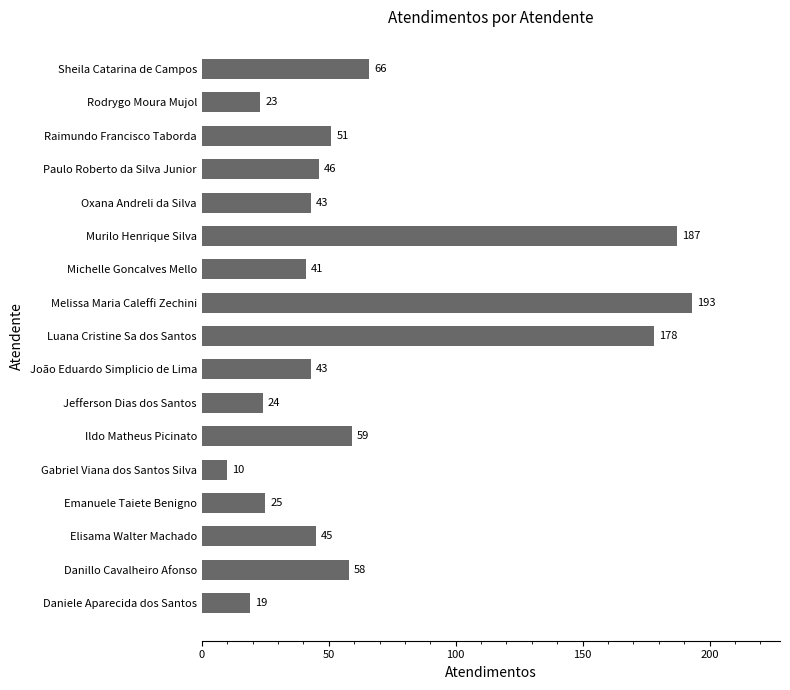

How many data points are less than 45?

8